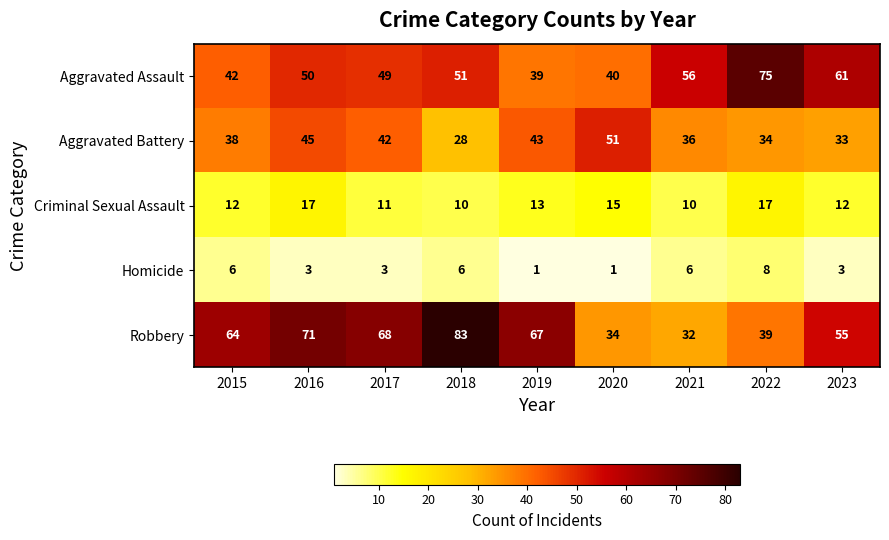

List the series in order of their peak value, highest first.

Robbery, Aggravated Assault, Aggravated Battery, Criminal Sexual Assault, Homicide